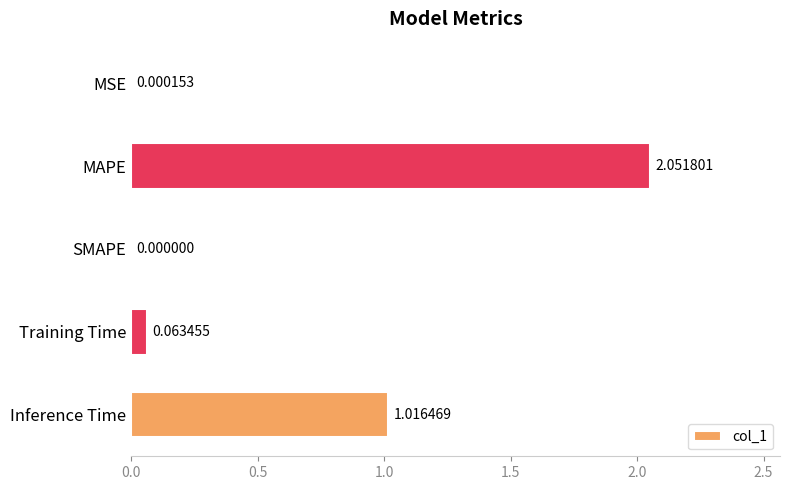

At which label is the value closest to 1?

Inference Time